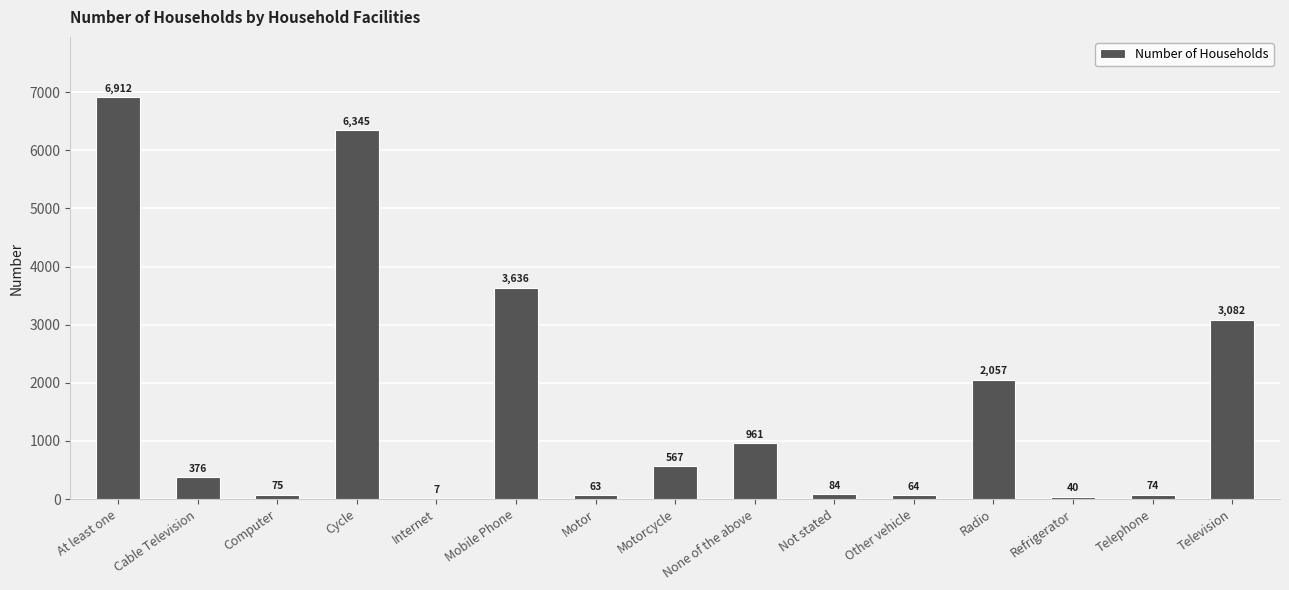

Reading left to right, extract all data points from this chart.

At least one=6912	Cable Television=376	Computer=75	Cycle=6345	Internet=7	Mobile Phone=3636	Motor=63	Motorcycle=567	None of the above=961	Not stated=84	Other vehicle=64	Radio=2057	Refrigerator=40	Telephone=74	Television=3082